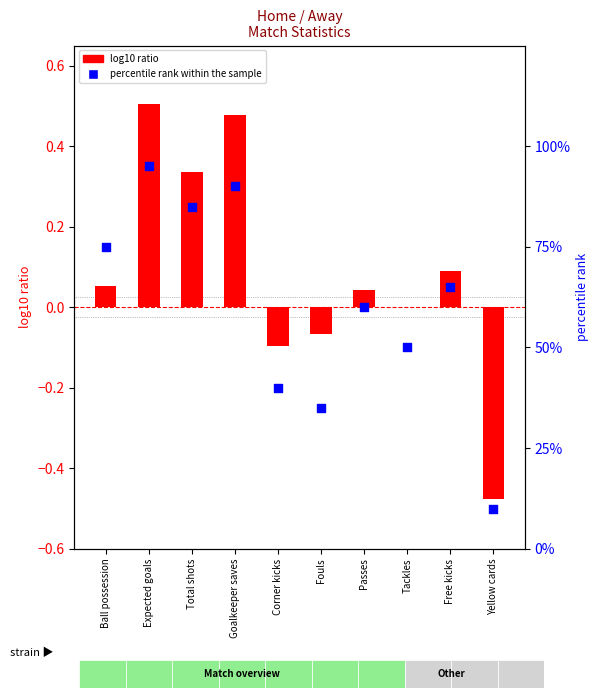

At which category is the sum across all series the highest?

Expected goals